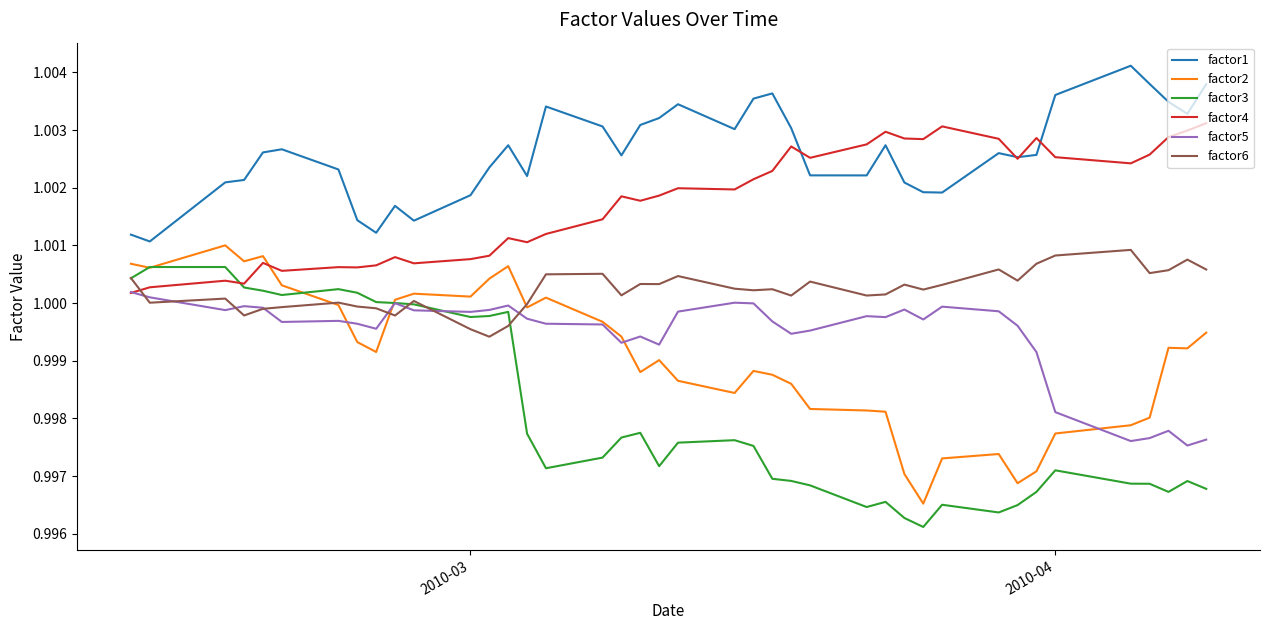

True or false: factor6 and factor1 intersect in this chart.

False